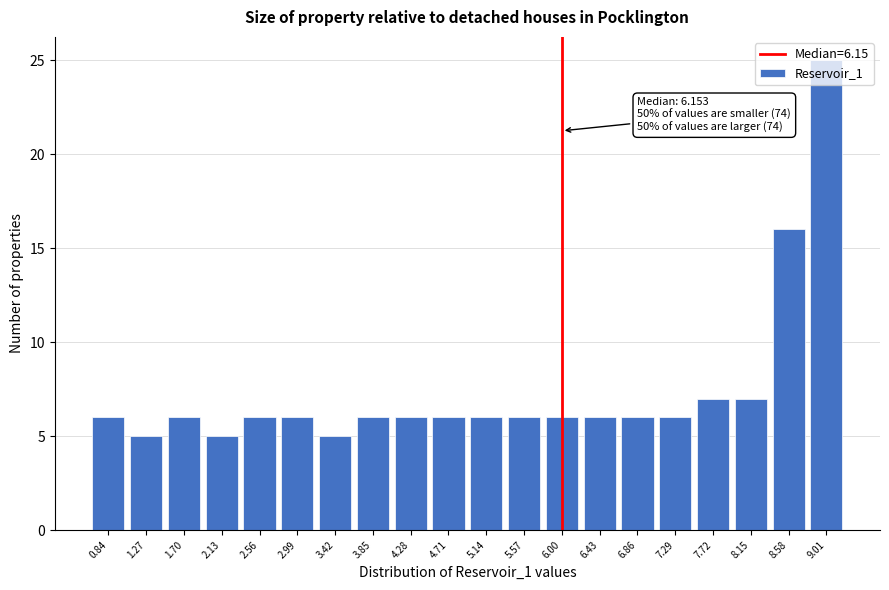

What is the average value?

7